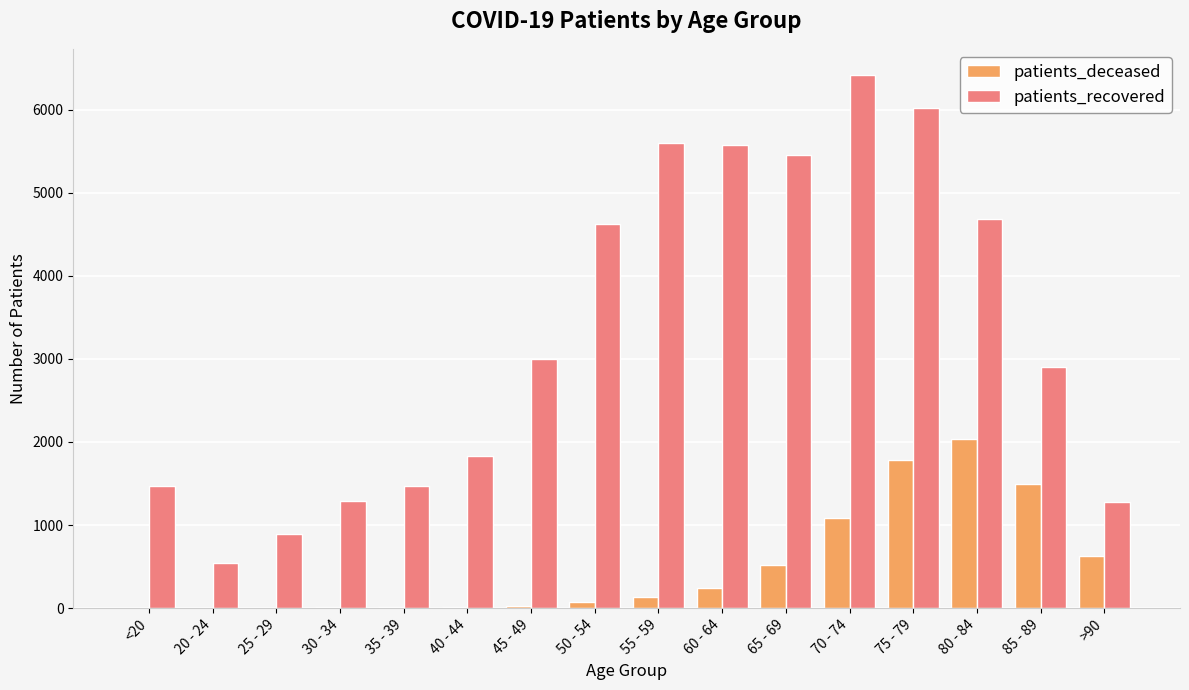

Which series changed the most between <20 and 20 - 24?

patients_recovered